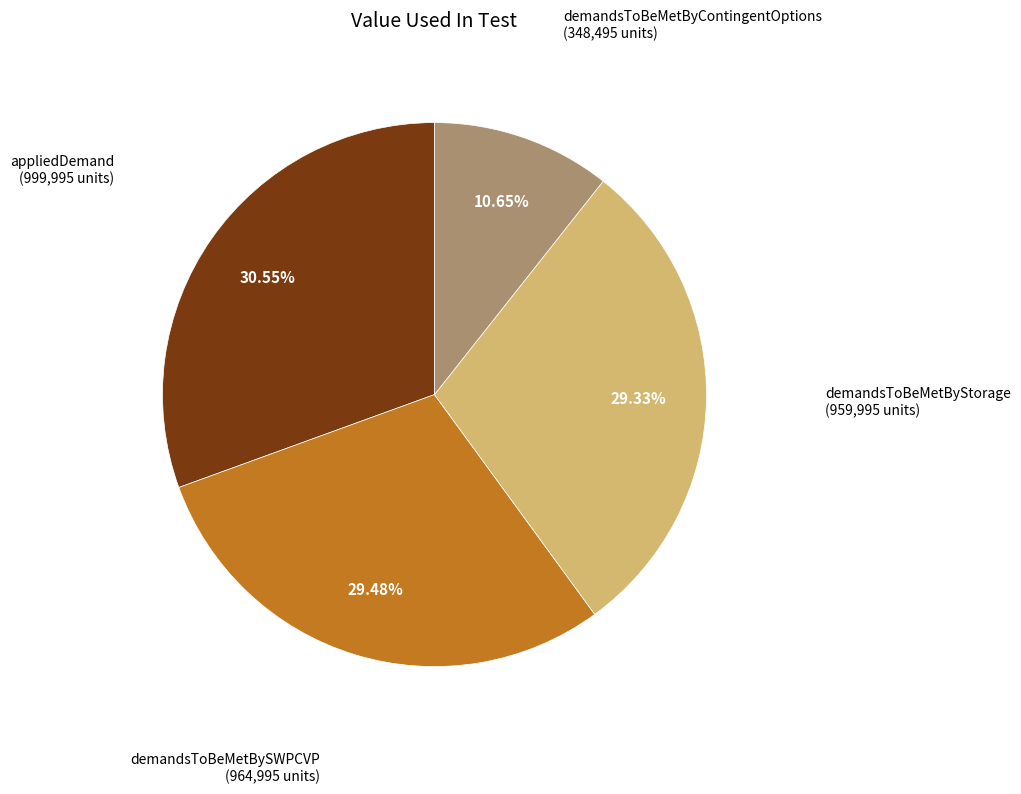

Which category has the biggest portion of the pie?

appliedDemand